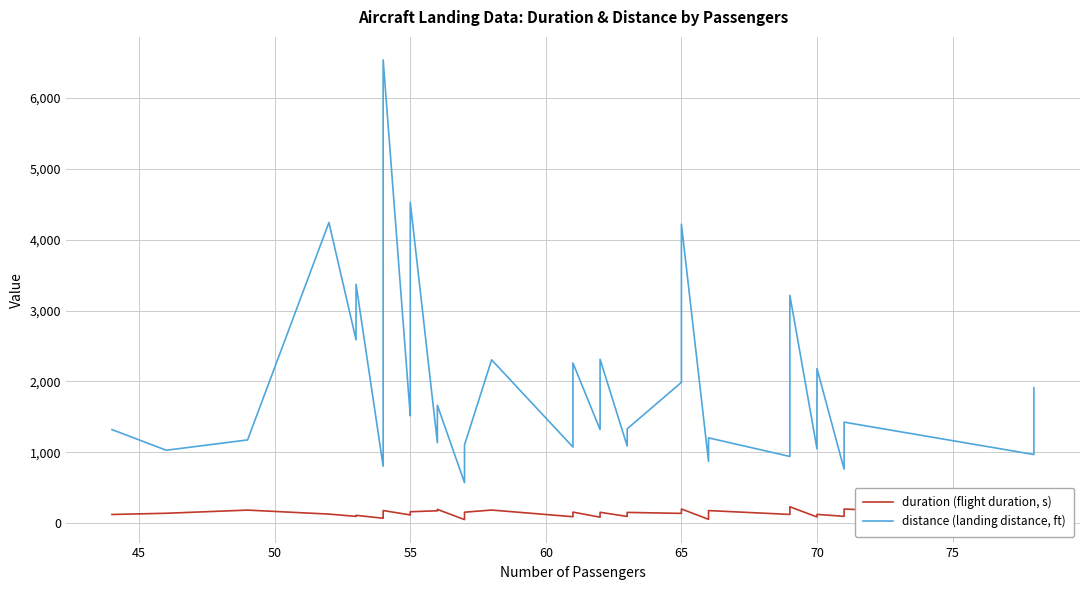

How many values in the distance (landing distance, ft) series are below 1515?

20